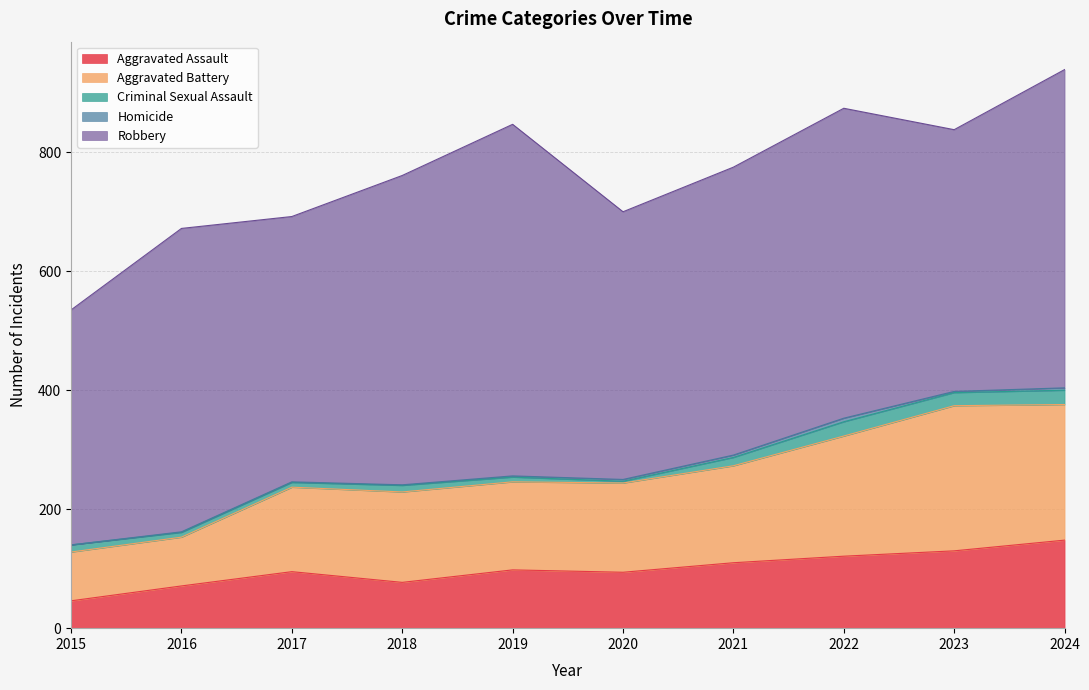

What is the spread (max minus min) of values at 2023?

438